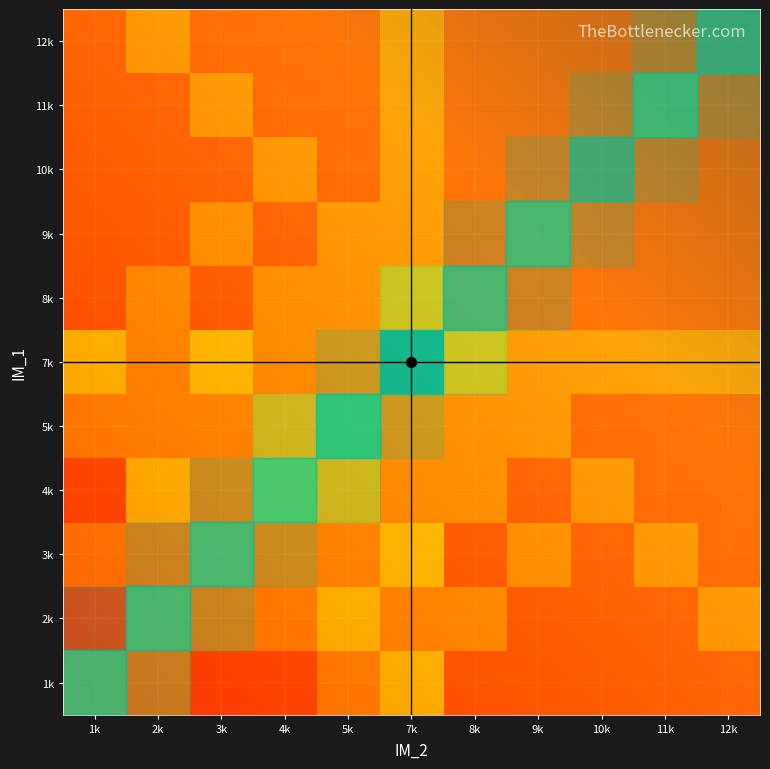

True or false: 7 has a value of 2 at 9k.

True